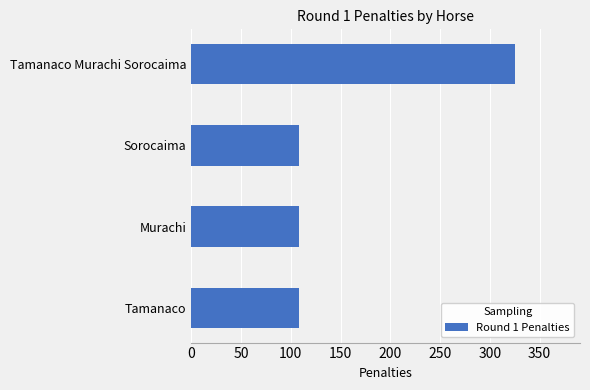

What is the average value?

162.8